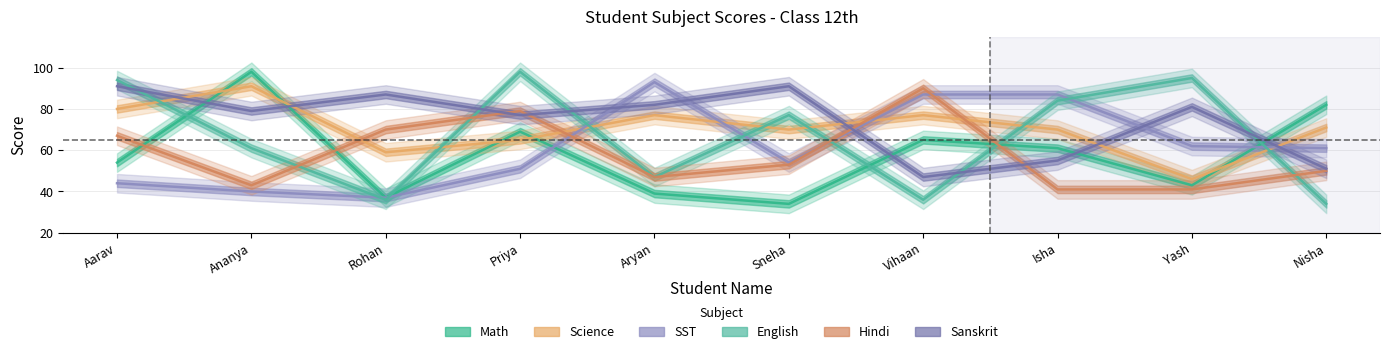

Between which two adjacent categories do English and SST first intersect?

Ananya and Rohan